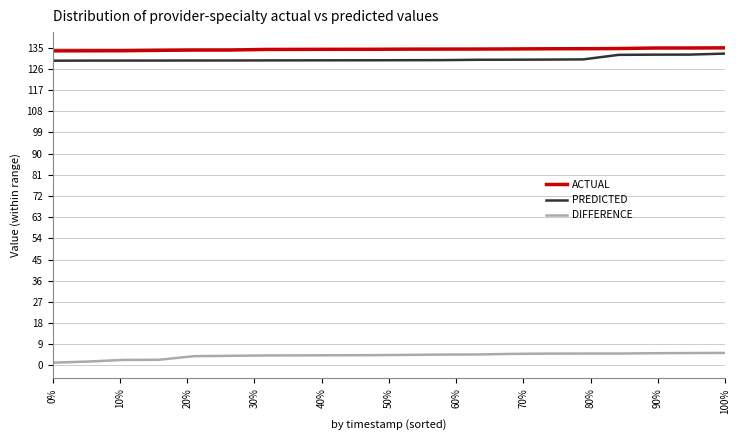

Which series has the largest range (max minus min)?

DIFFERENCE